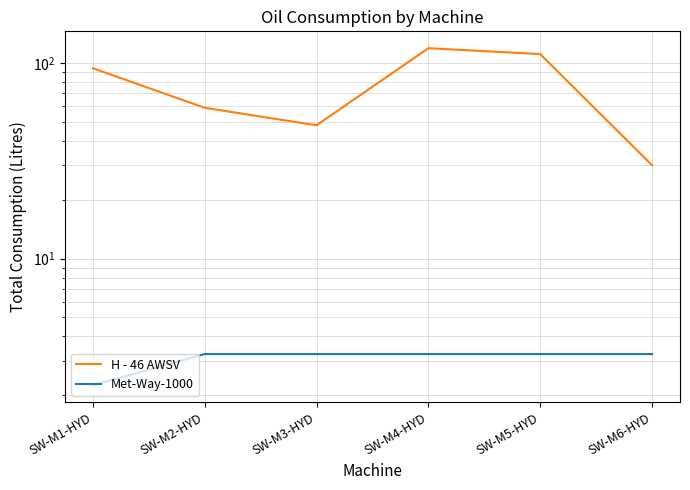

What is the average value of the Met-Way-1000 series?

3.1